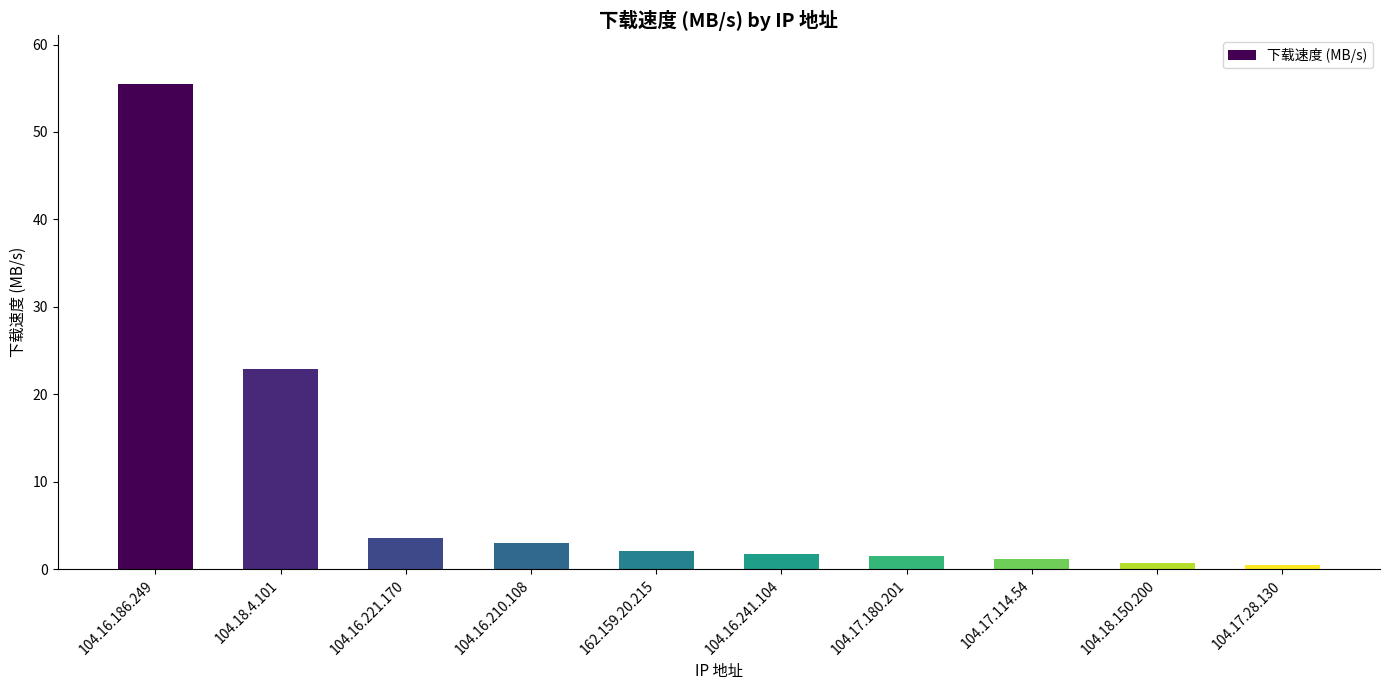

What is the label of the 10th bar from the right?

104.16.186.249